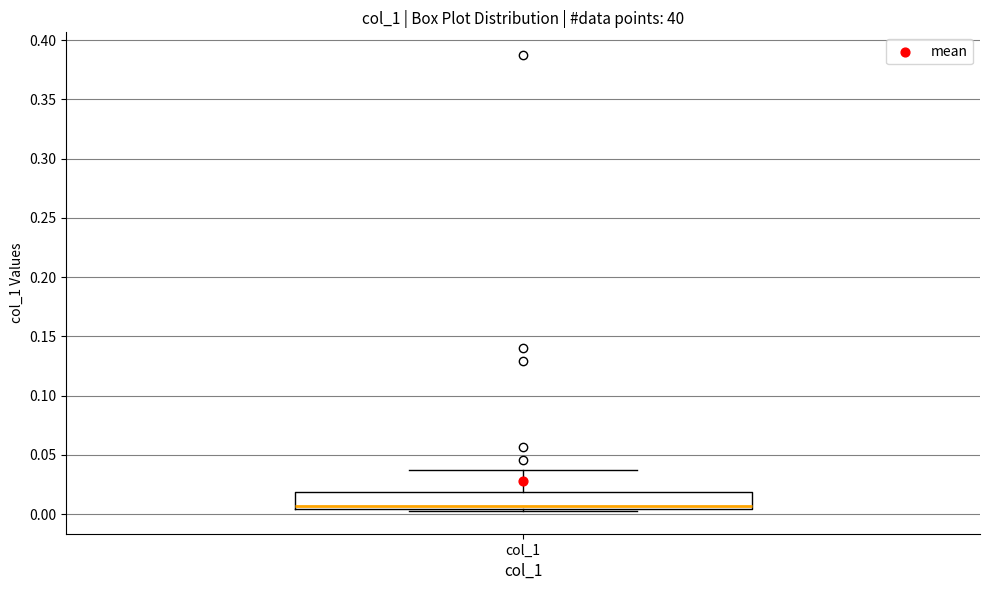

Read this box plot against the y-axis: the position of the median line, the range covered by the box, and the ends of both whiskers. The values are not printed on the chart, so give them approximately, as read against the axis.

median 0.005 (just above the box's lower edge), box 0.005 to 0.020, whiskers 0.005 (just below the box's lower edge) to 0.035